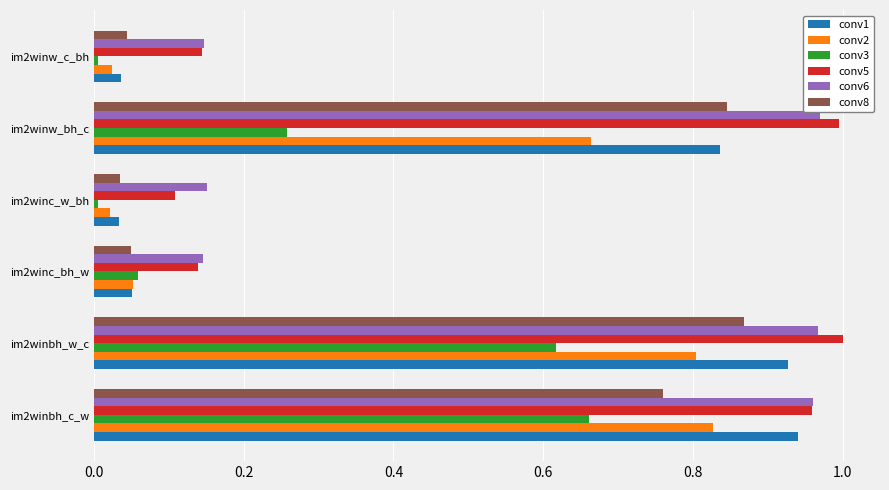

At which category is the sum across all series the highest?

im2winbh_w_c